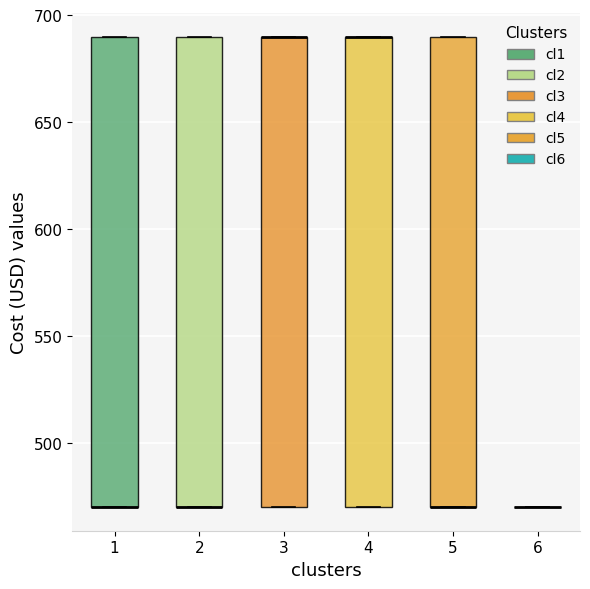

Reading left to right, read every box against the y-axis: the position of its median line, the range the box covers, and the ends of its whiskers. The values are not printed on the chart, so give them approximately, as read against the axis.

1: median 470 (drawn on the box's lower edge), box 470 to 690, whiskers 470 to 690
2: median 470 (drawn on the box's lower edge), box 470 to 690, whiskers 470 to 690
3: median 690 (drawn on the box's upper edge), box 470 to 690, whiskers 470 to 690
4: median 690 (drawn on the box's upper edge), box 470 to 690, whiskers 470 to 690
5: median 470 (drawn on the box's lower edge), box 470 to 690, whiskers 470 to 690
6: box collapsed to a line at 470, whiskers 470 to 470